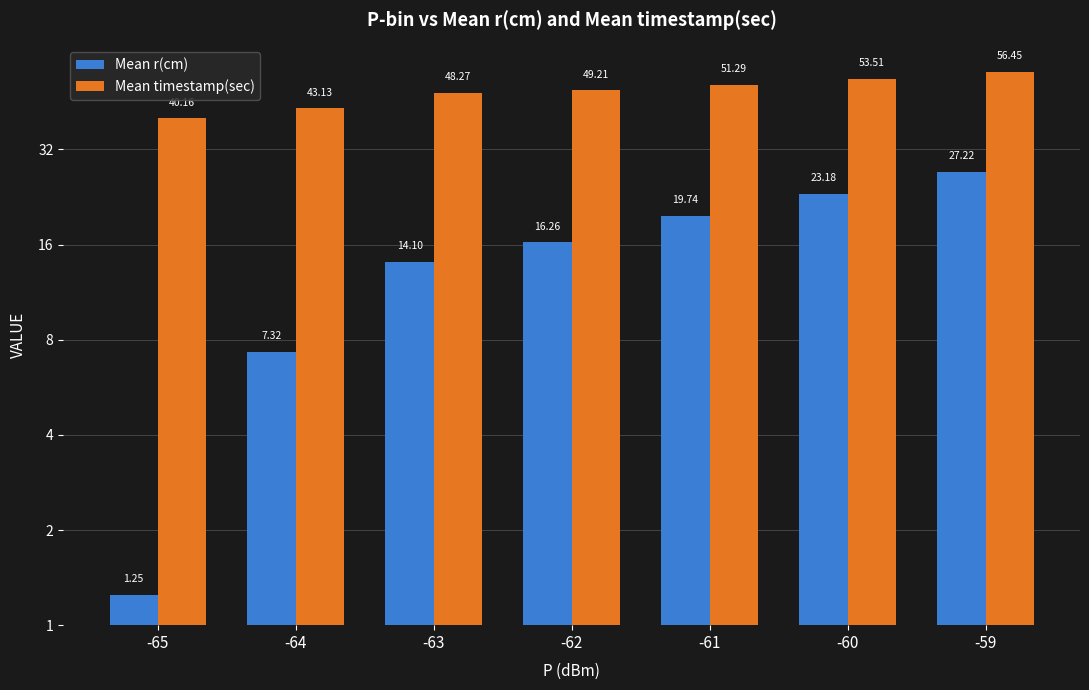

Is the value of Mean r(cm) at -61 greater than the value of Mean timestamp(sec) at -63?

No